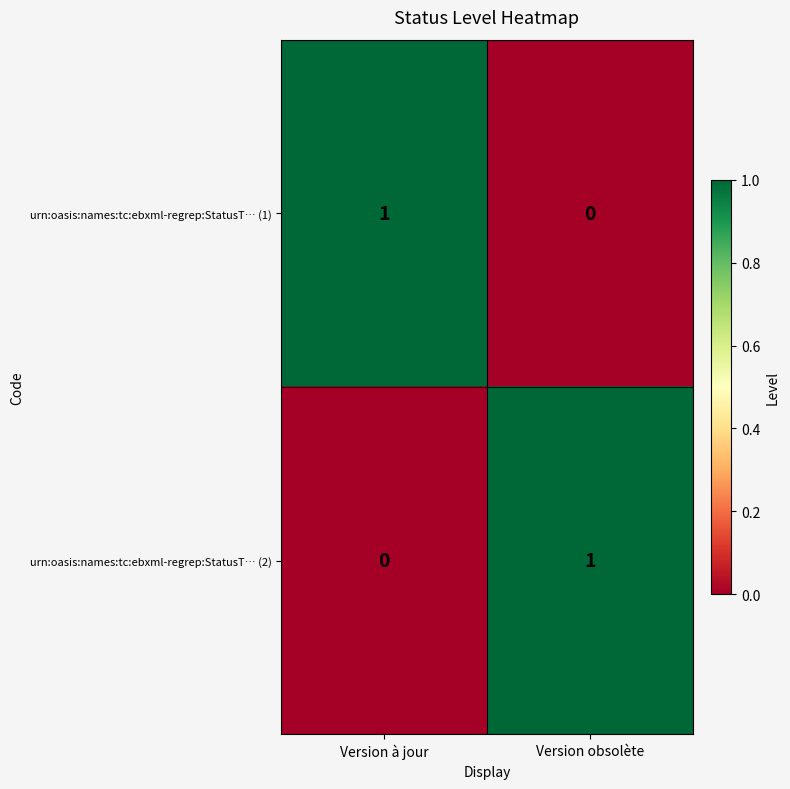

At which label does urn:oasis:names:tc:ebxml-regrep:StatusT… (2) reach its minimum?

Version à jour